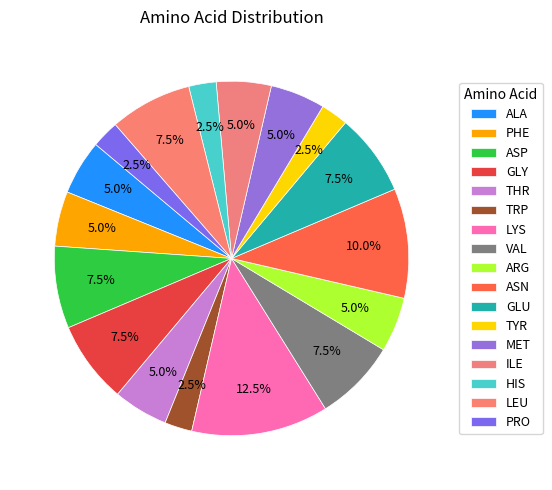

Count the number of slices in the pie.

17